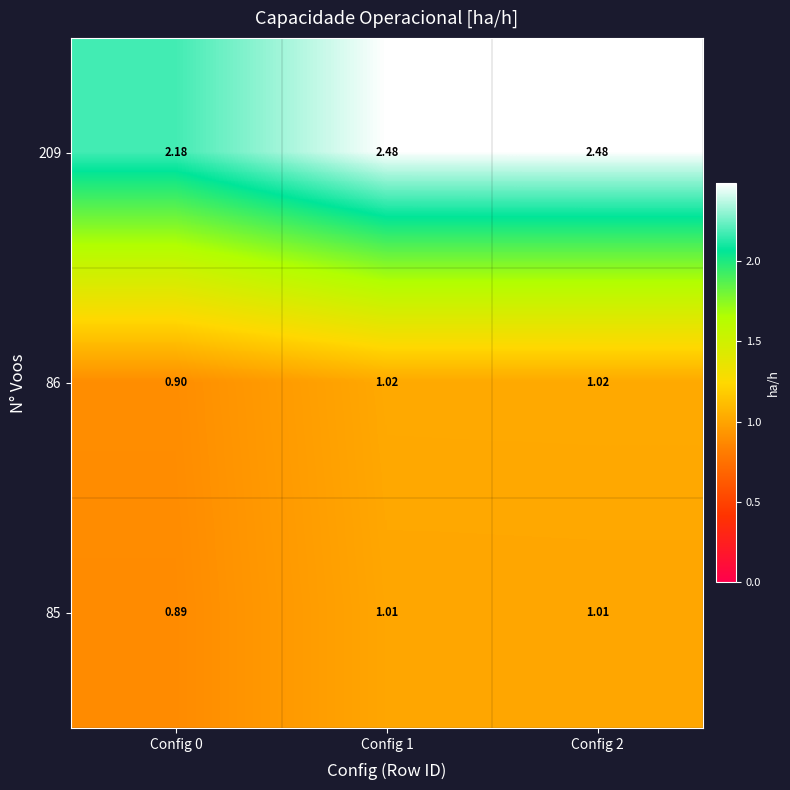

Is the value of 209 at Config 2 greater than the value of 85 at Config 2?

Yes